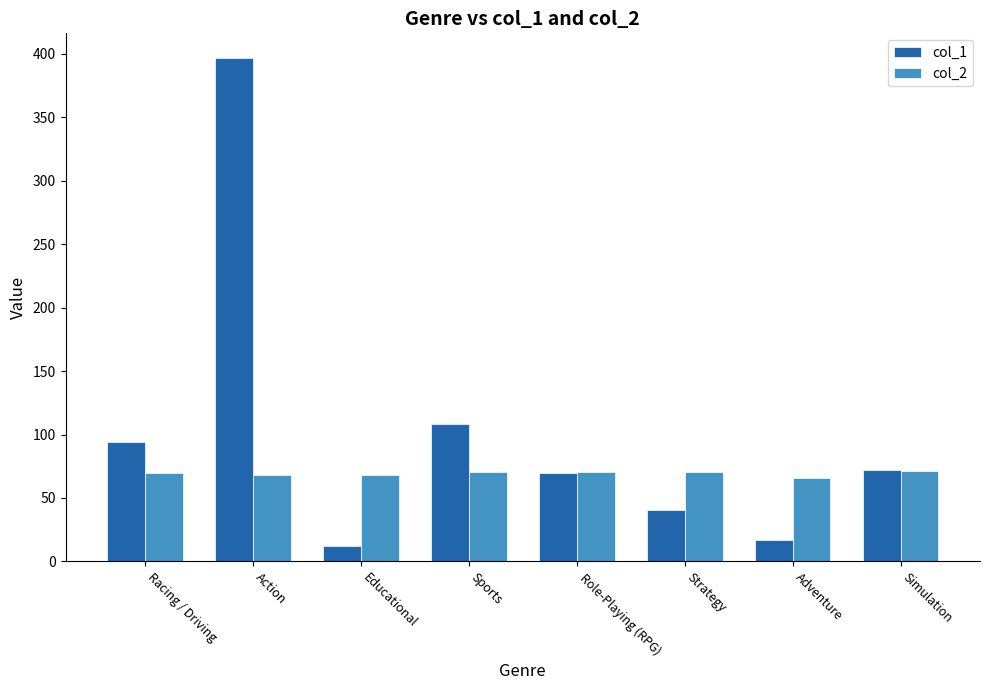

Which series has the largest total across all categories?

col_1